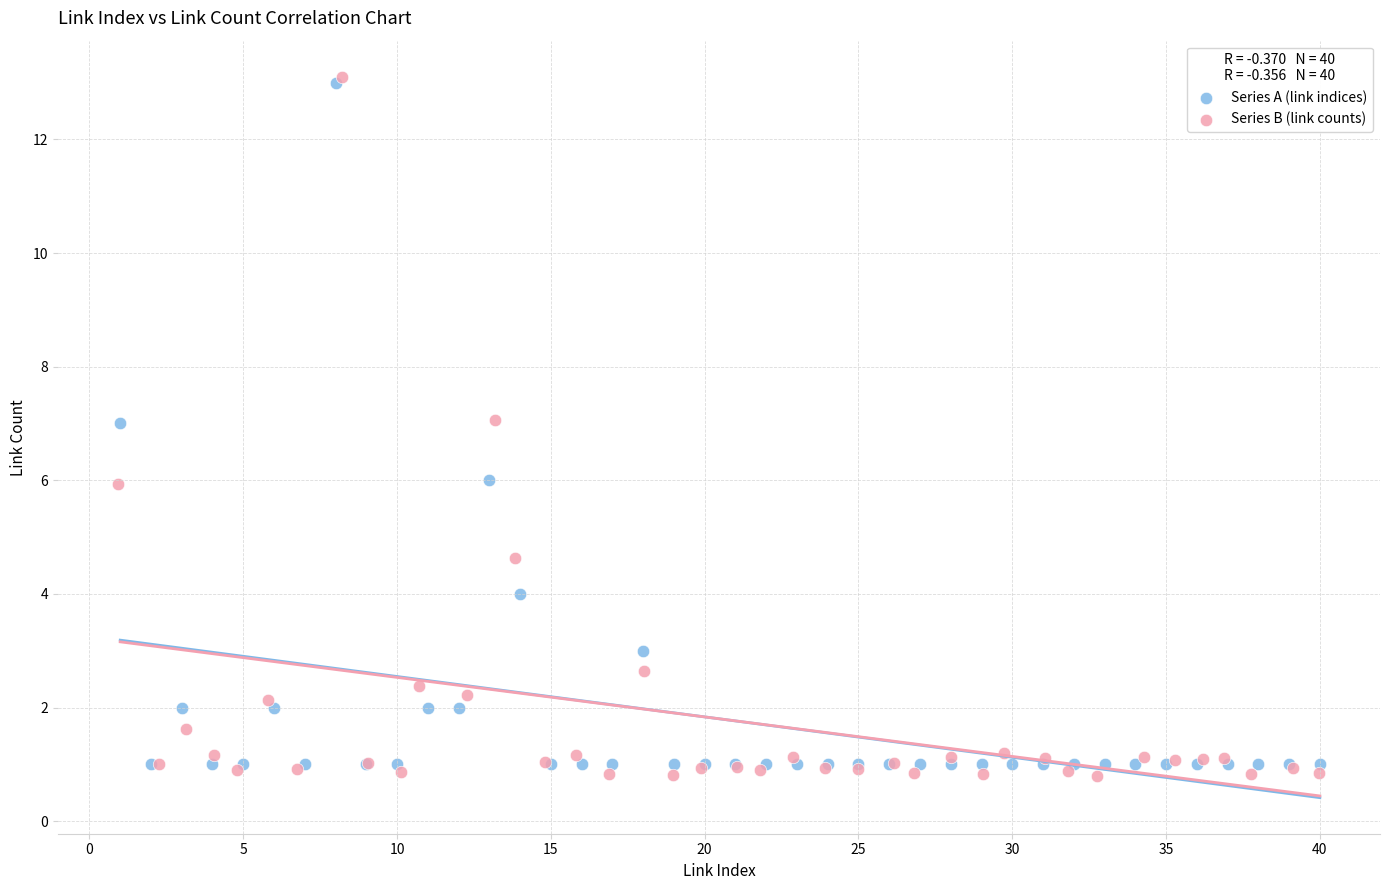

Which series reaches the minimum Y coordinate?

Series B (link counts)